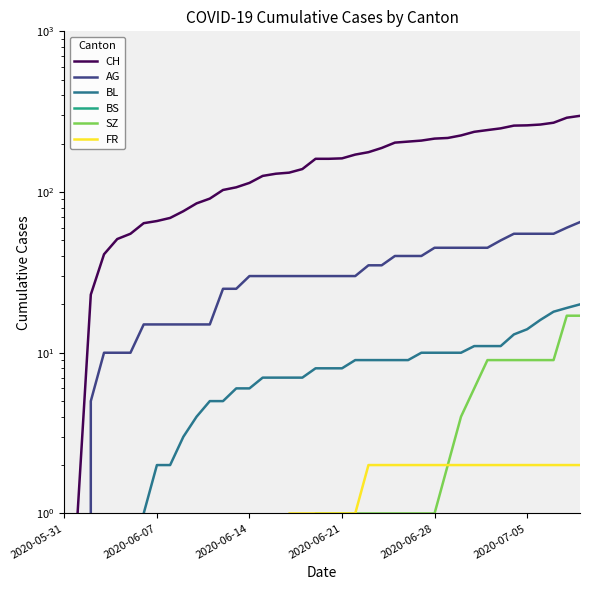

True or false: AG and CH cross at least once.

False